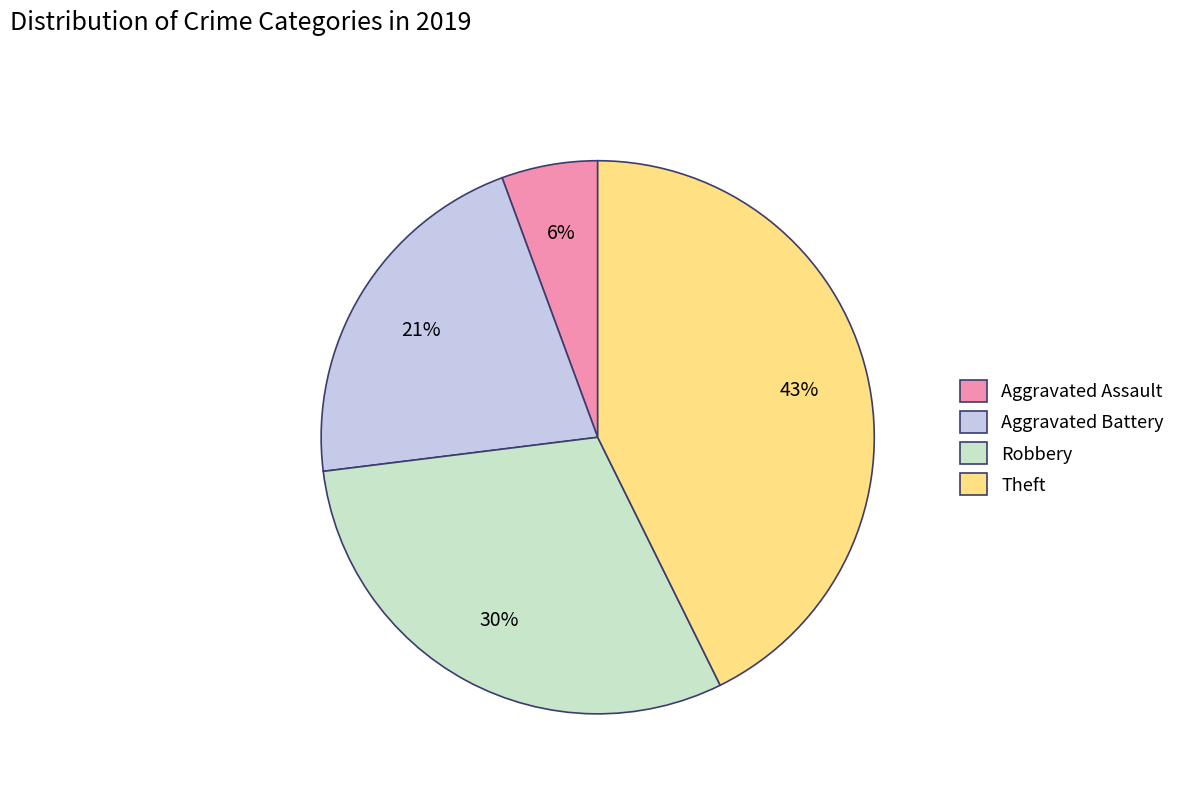

How many segments does this pie chart have?

4